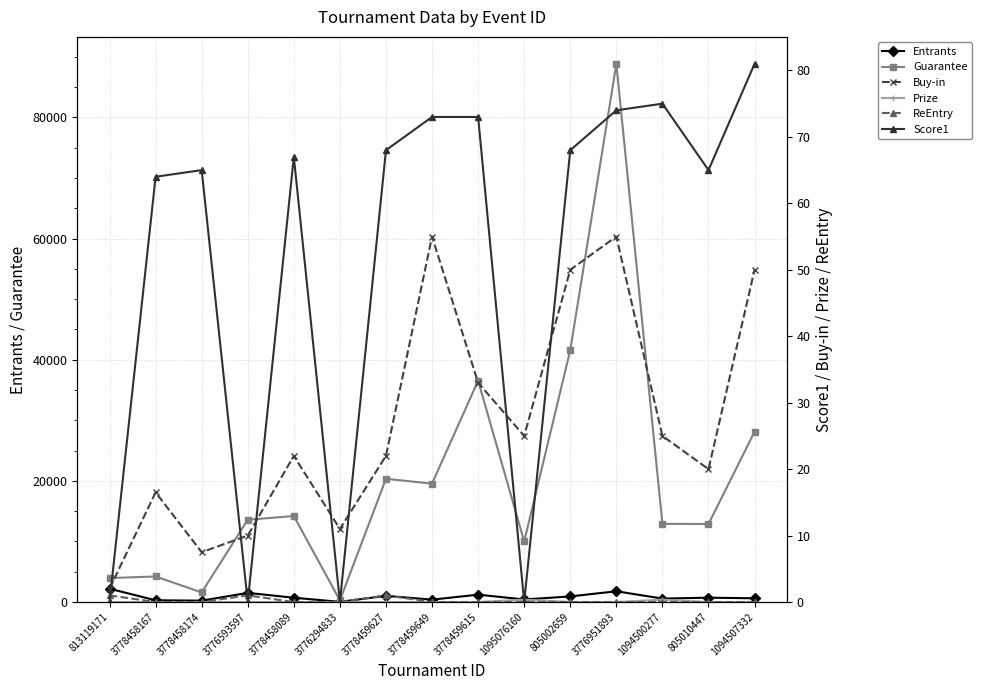

Where is Prize nearest to the value 198?

805002659